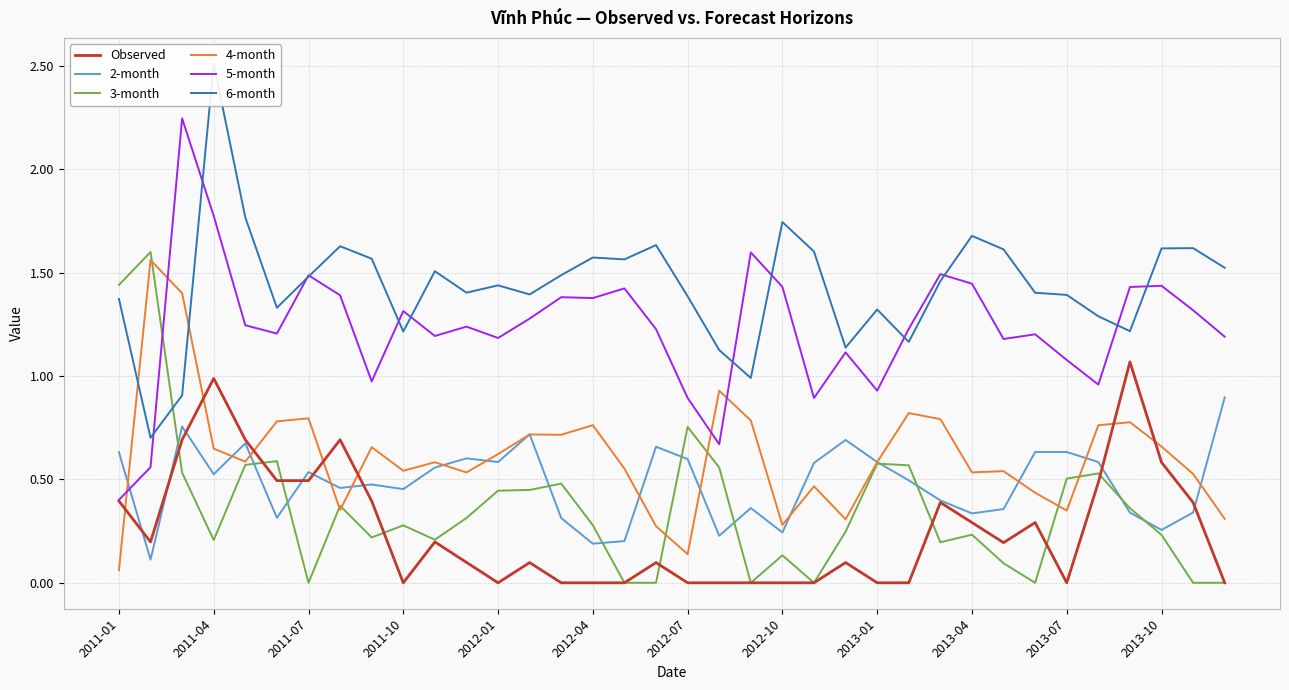

The value of 4-month at 2011-04 is 0.9. True or false?

False